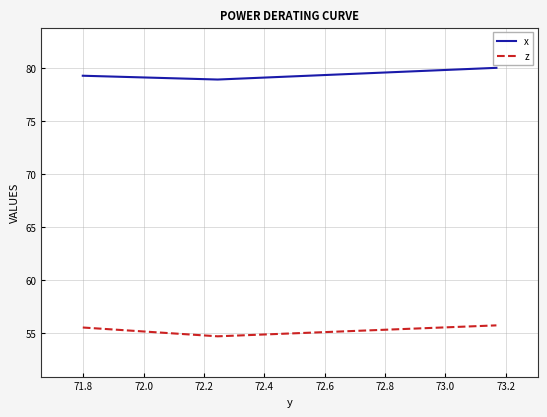

List the series in order of their peak value, highest first.

x, z